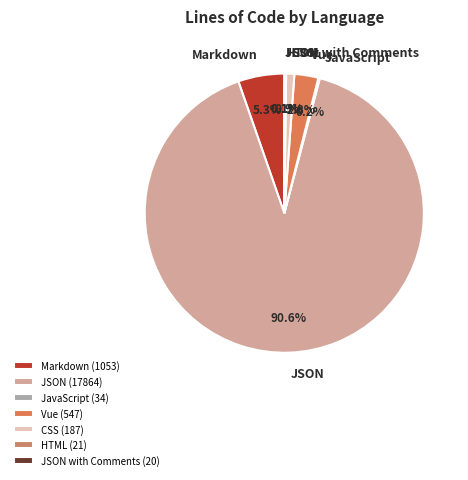

Which has a higher value, JSON or Markdown?

JSON